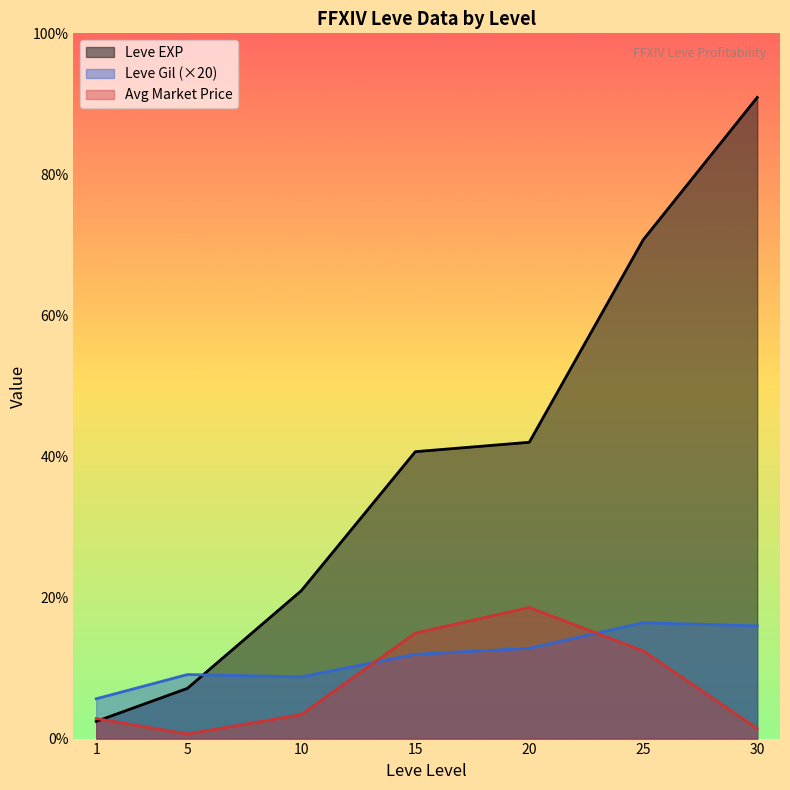

After their last crossing, which series has the higher values: currentAveragePrice or Leve Gil?

Leve Gil